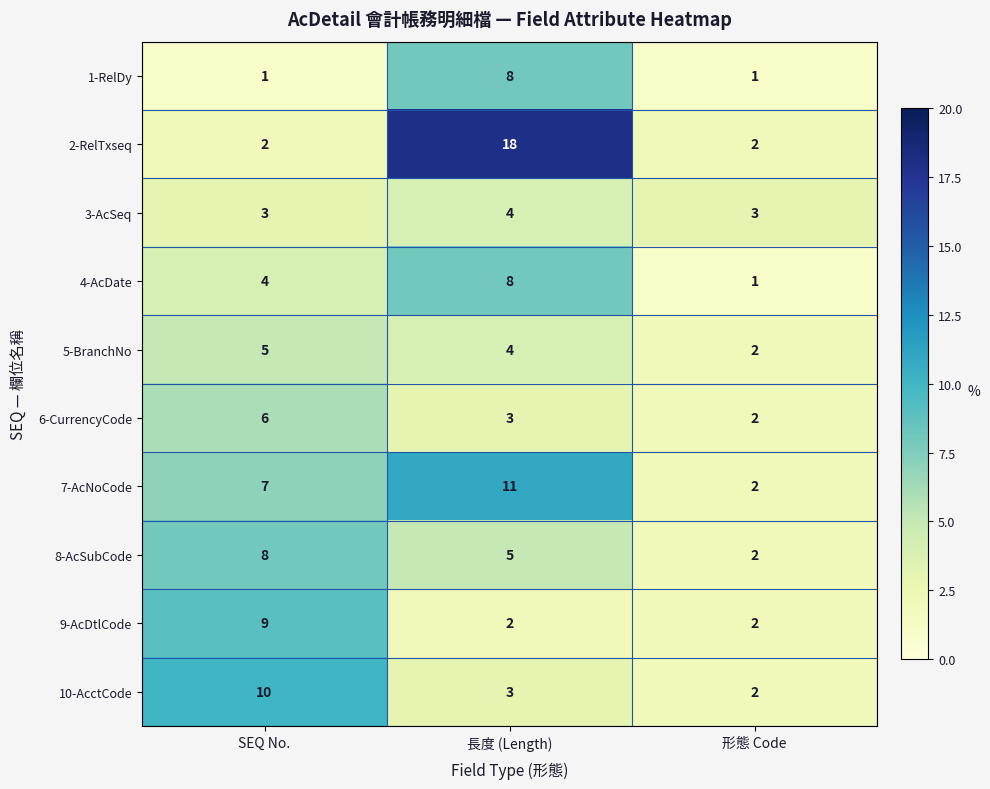

Reading right to left, extract all data points from this chart.

1-RelDy: 1	8	1
2-RelTxseq: 2	18	2
3-AcSeq: 3	4	3
4-AcDate: 1	8	4
5-BranchNo: 2	4	5
6-CurrencyCode: 2	3	6
7-AcNoCode: 2	11	7
8-AcSubCode: 2	5	8
9-AcDtlCode: 2	2	9
10-AcctCode: 2	3	10